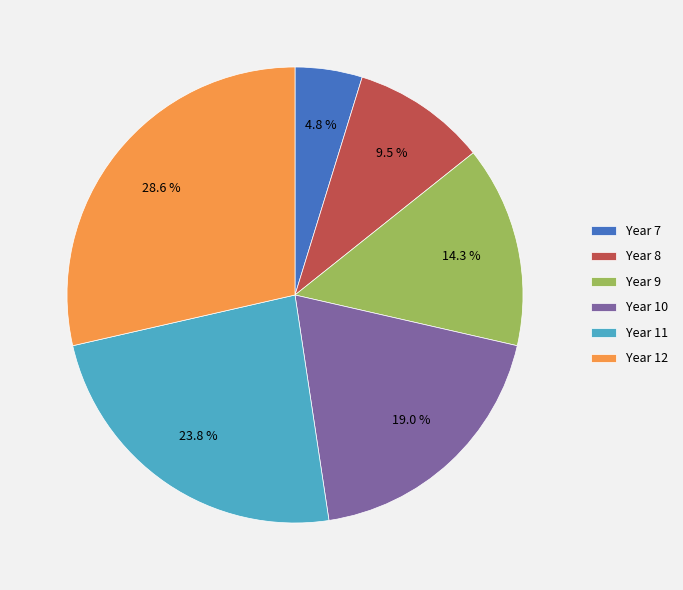

Between Year 11 and Year 12, which is larger?

Year 12